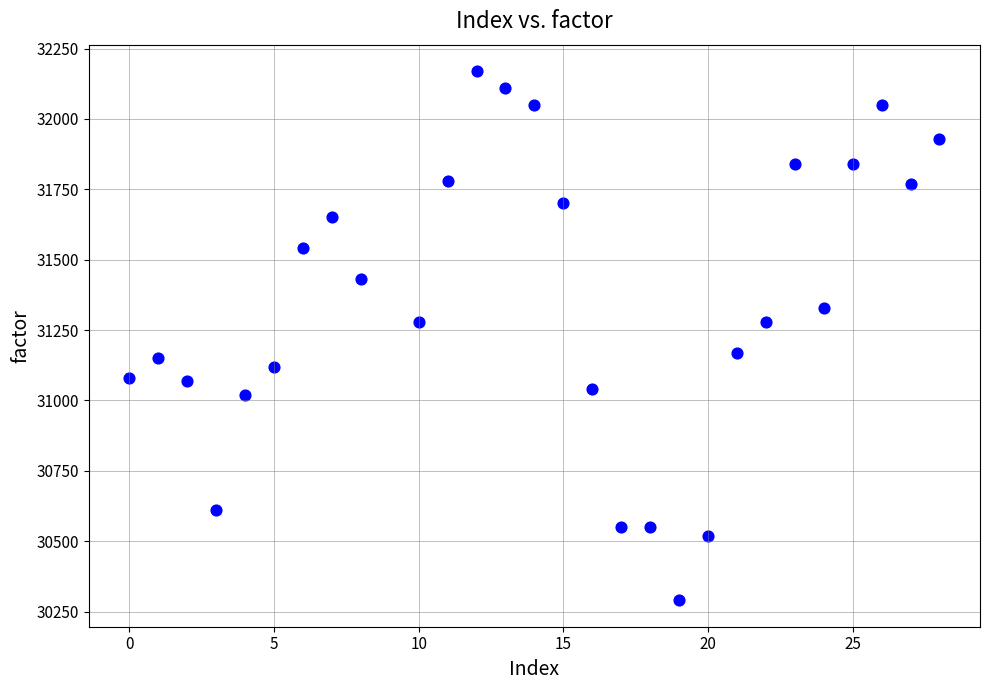

What is the range of Y values (max minus min)?

1880